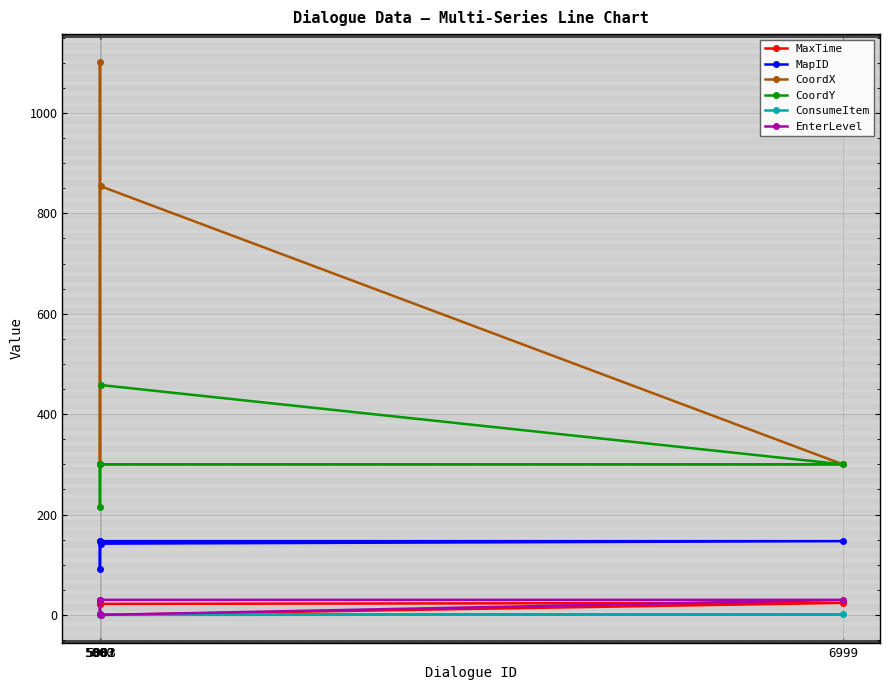

True or false: CoordX and ConsumeItem intersect in this chart.

False